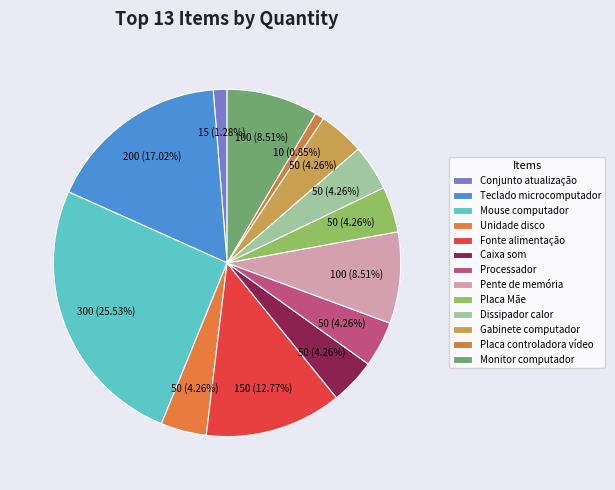

How many slices are in this pie chart?

13